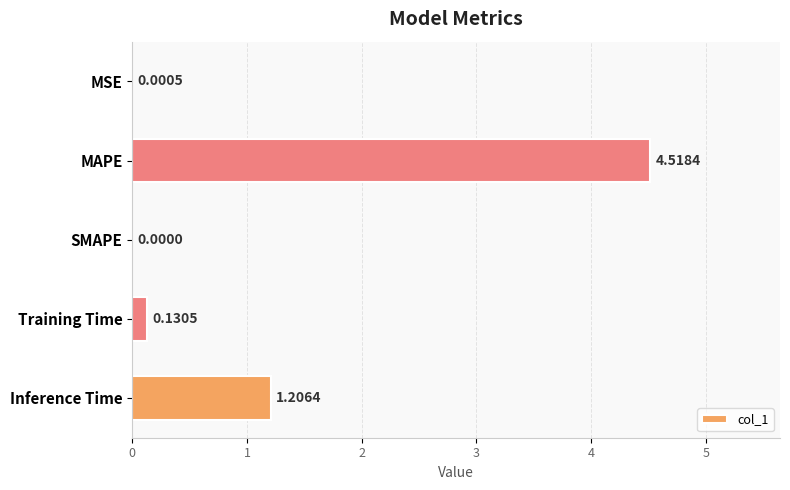

What is the sum of all values?

5.9